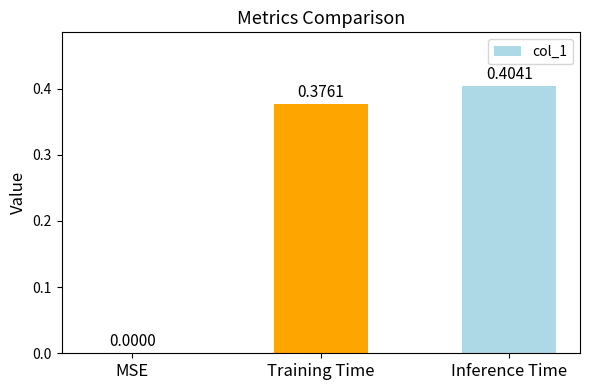

At which category does the chart reach its peak across all series?

Inference Time